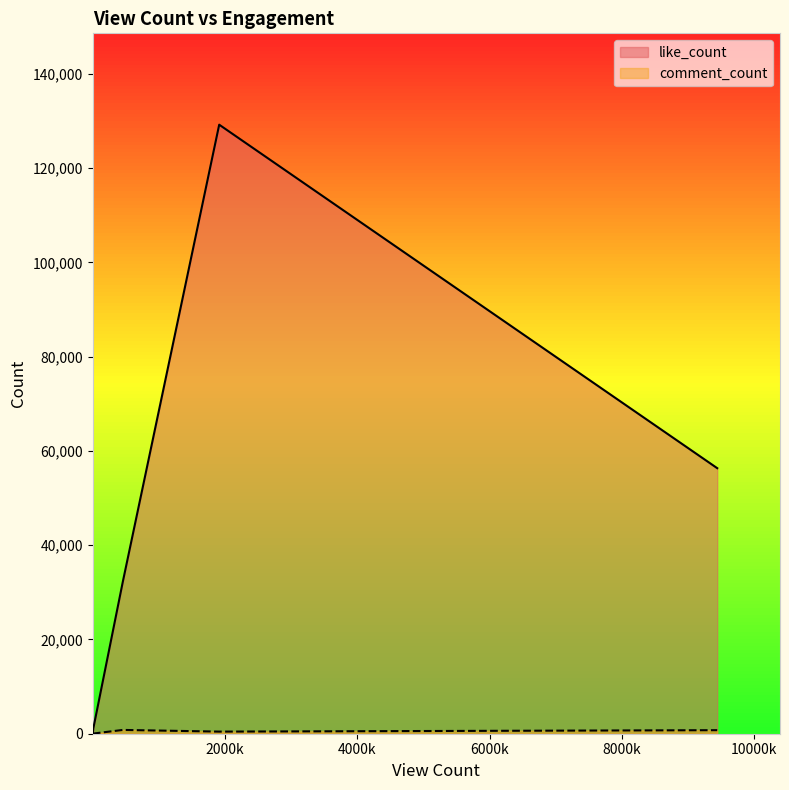

In comment_count, how many points are higher than both neighbors (excluding endpoints)?

1